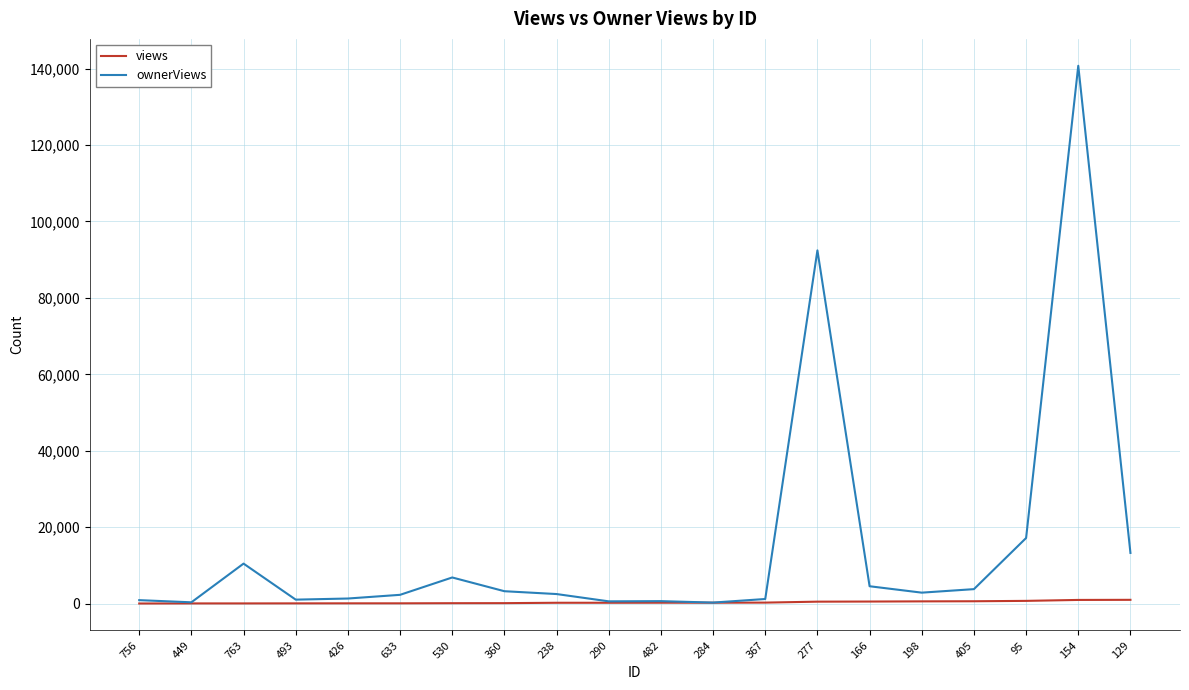

Which series changed the most between 367 and 129?

ownerViews